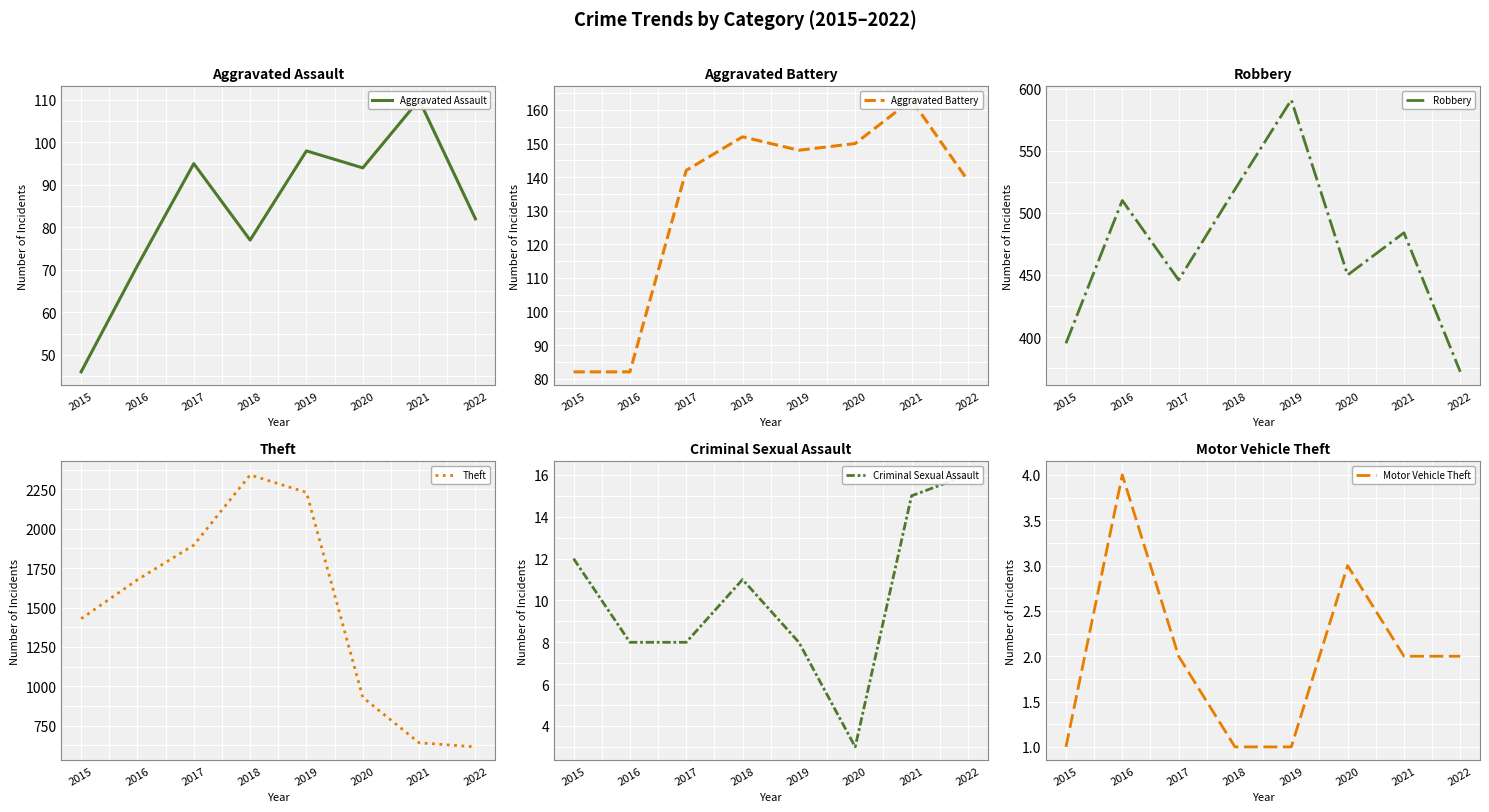

Rank the series at 2022 from lowest to highest value.

Motor Vehicle Theft, Criminal Sexual Assault, Aggravated Assault, Aggravated Battery, Robbery, Theft